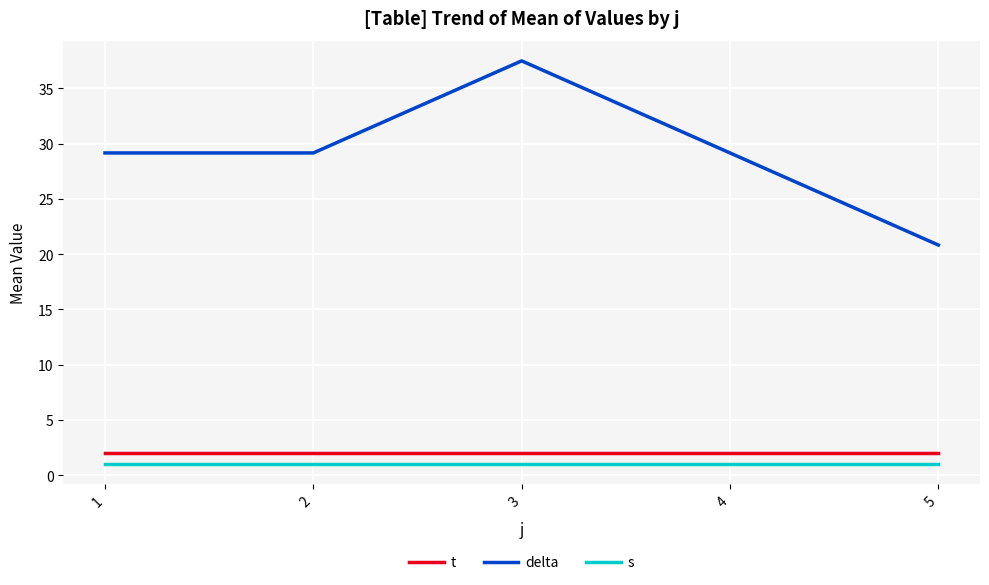

The value of delta at 2 is 29.2. True or false?

True